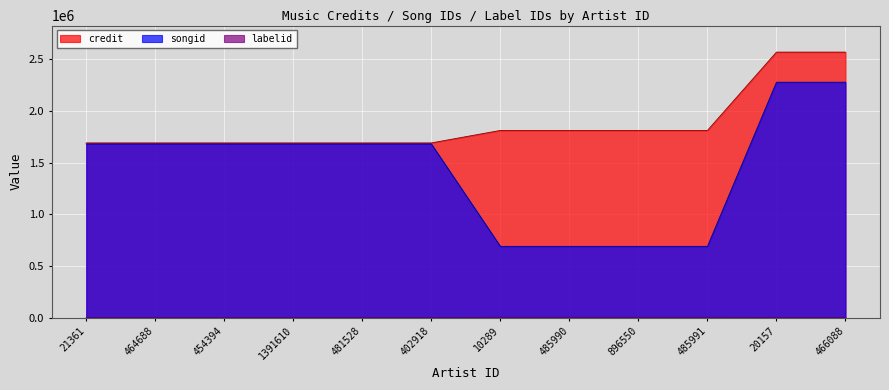

List the series in order of their peak value, lowest first.

labelid, songid, credit